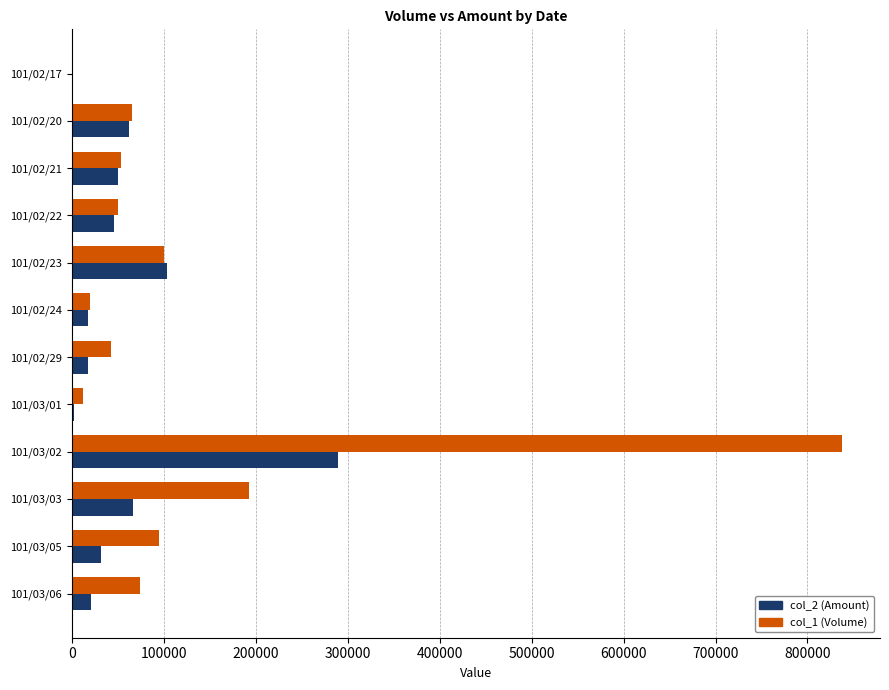

Is the value of col_2 (Amount) at 101/03/03 greater than the value of col_1 (Volume) at 101/02/24?

Yes